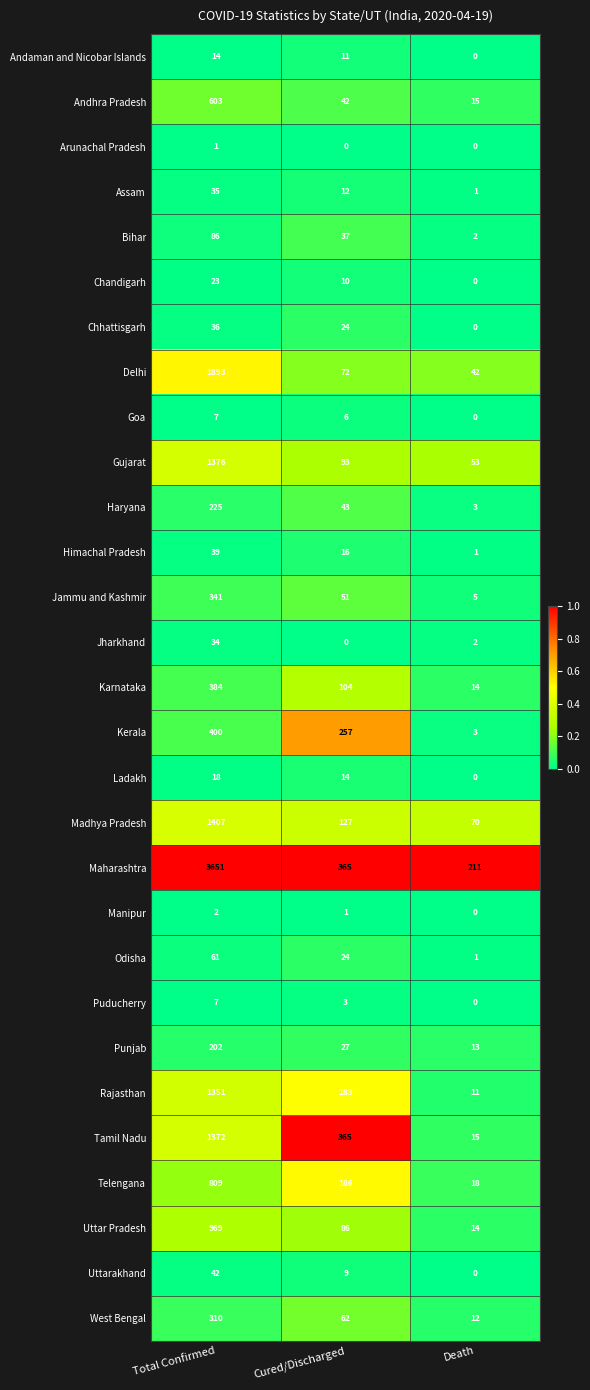

Read the Haryana value at Cured/Discharged, to the nearest 50.

50